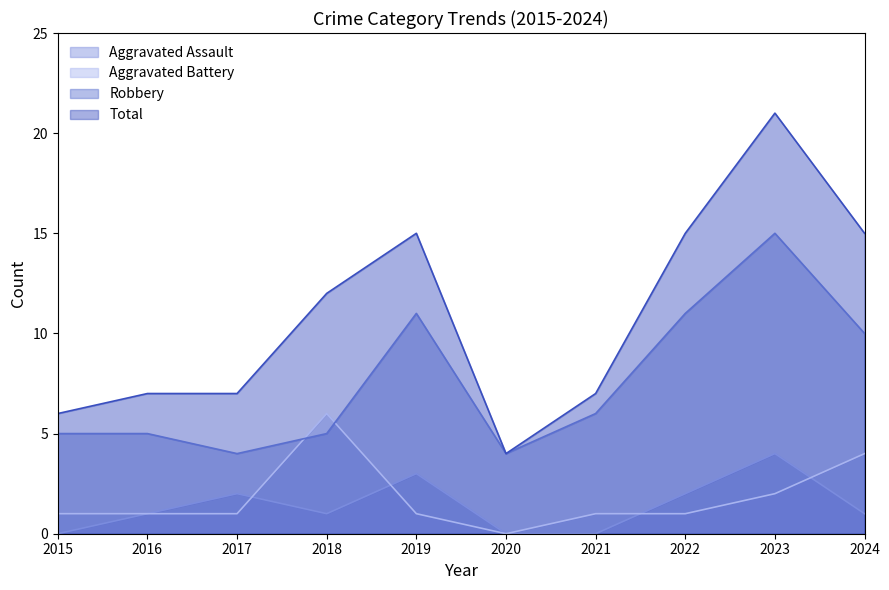

True or false: Robbery and Total intersect in this chart.

False